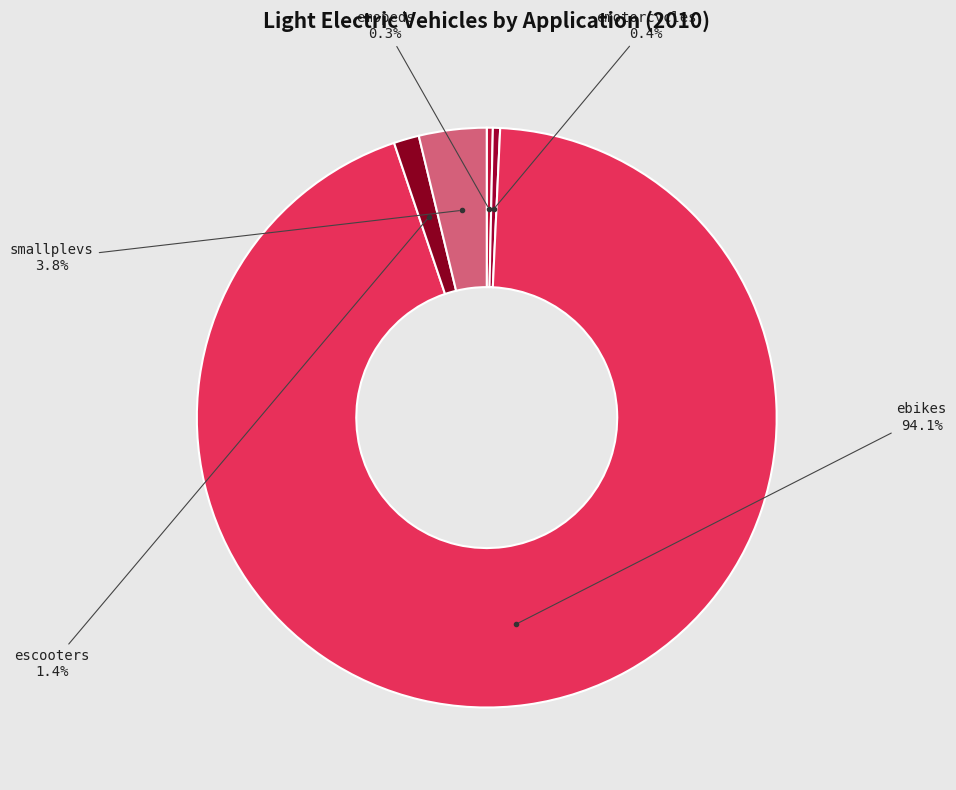

Which category has the biggest portion of the pie?

ebikes